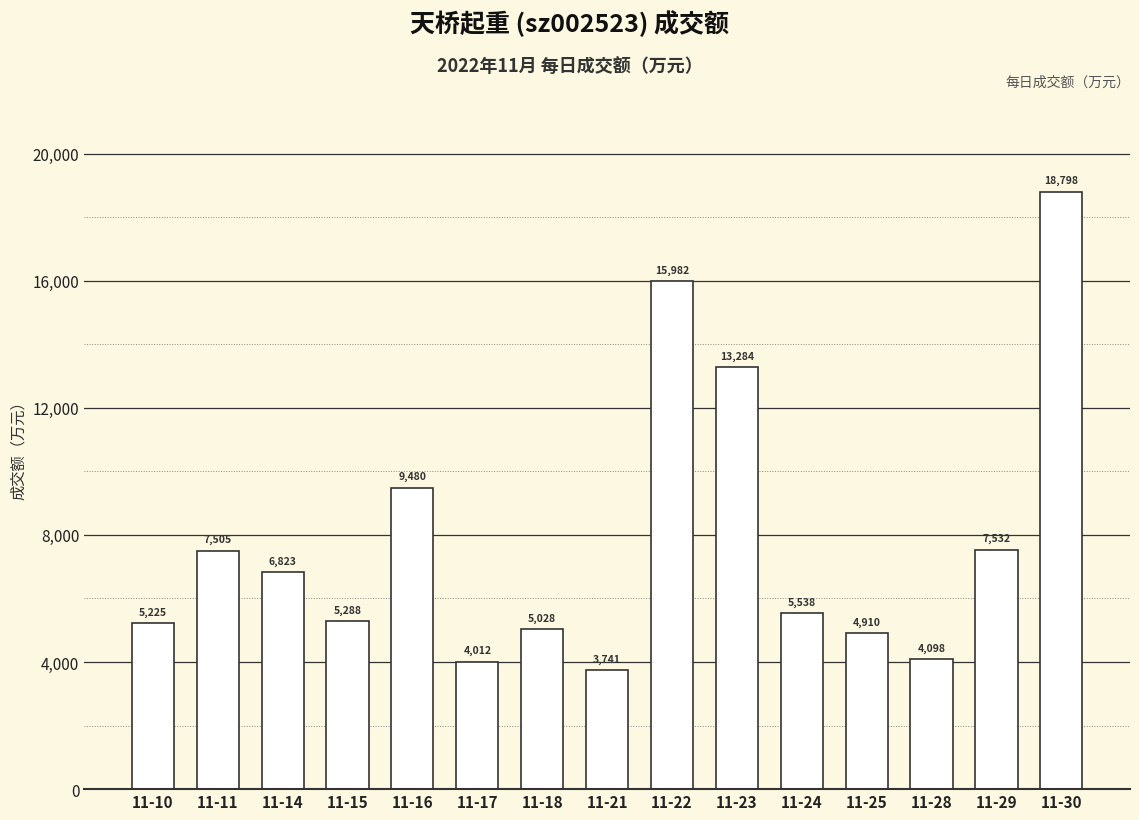

Reading right to left, transcribe all the data shown in this chart.

18798	7532	4098	4910	5538	13284	15982	3741	5028	4012	9480	5288	6823	7505	5225